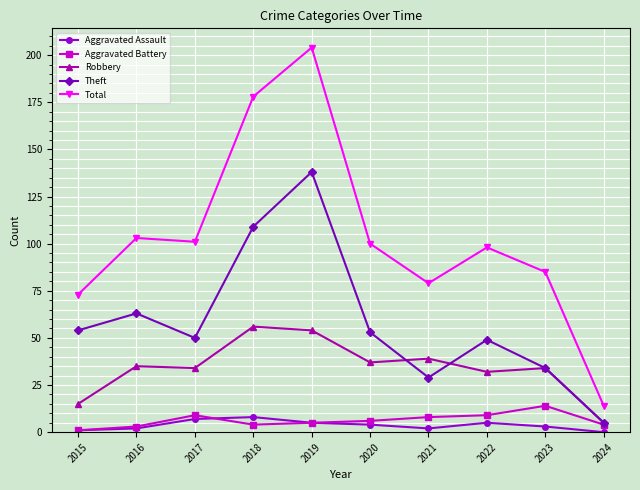

Is the value of Total at 2020 greater than the value of Theft at 2017?

Yes